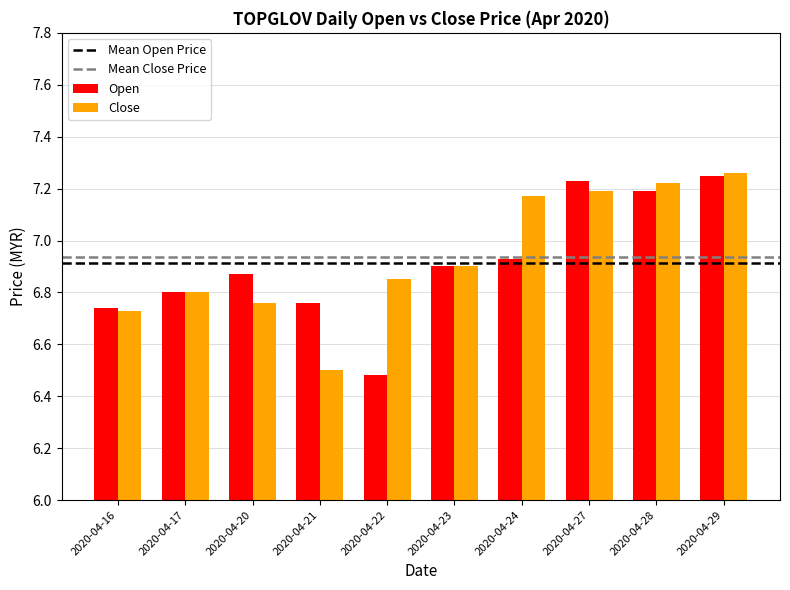

At which label does Open reach its minimum?

2020-04-22